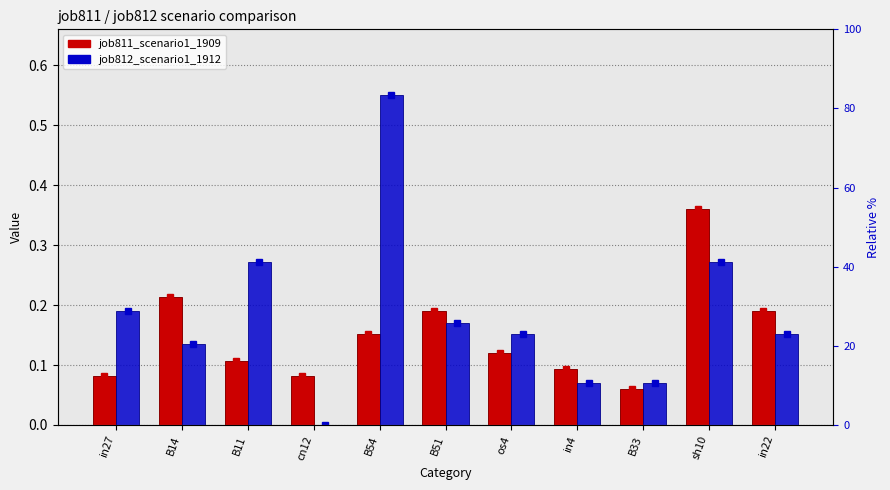

What is the label of the 7th bar from the right?

B54